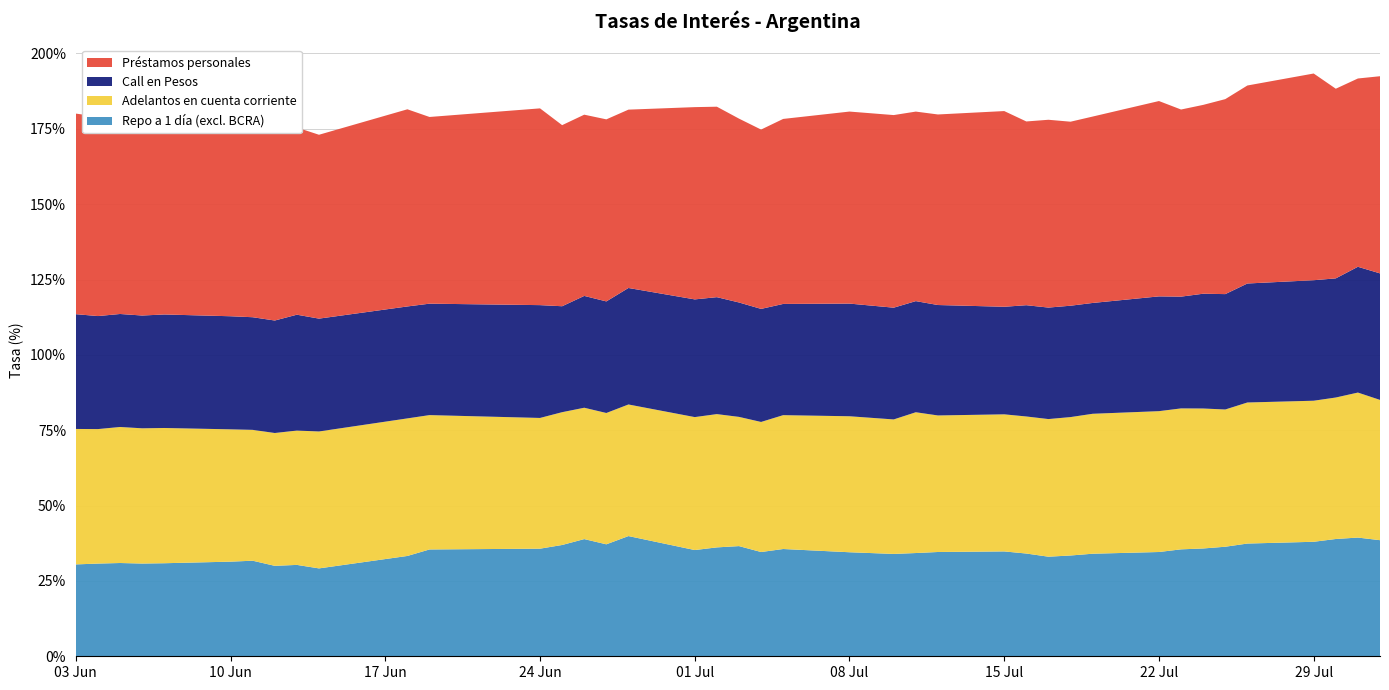

Reading left to right, list all the values displayed in this chart.

Repo a 1 día (excl. BCRA): 2024-06-03=30.5	2024-06-04=30.8	2024-06-05=30.9	2024-06-06=30.8	2024-06-07=30.9	2024-06-10=31.4	2024-06-11=31.7	2024-06-12=30.0	2024-06-13=30.3	2024-06-14=29.2	2024-06-18=33.3	2024-06-19=35.4	2024-06-24=35.7	2024-06-25=36.9	2024-06-26=38.9	2024-06-27=37.1	2024-06-28=39.9	2024-07-01=35.2	2024-07-02=36.1	2024-07-03=36.6	2024-07-04=34.6	2024-07-05=35.6	2024-07-08=34.5	2024-07-10=34.0	2024-07-11=34.3	2024-07-12=34.6	2024-07-15=34.8	2024-07-16=34.1	2024-07-17=33.0	2024-07-18=33.4	2024-07-19=34.0	2024-07-22=34.6	2024-07-23=35.5	2024-07-24=35.8	2024-07-25=36.3	2024-07-26=37.4	2024-07-29=38.0	2024-07-30=38.9	2024-07-31=39.4	2024-08-01=38.5
Adelantos en cuenta corriente: 2024-06-03=44.9	2024-06-04=44.6	2024-06-05=45.1	2024-06-06=44.9	2024-06-07=44.9	2024-06-10=43.9	2024-06-11=43.4	2024-06-12=44.1	2024-06-13=44.6	2024-06-14=45.4	2024-06-18=45.6	2024-06-19=44.6	2024-06-24=43.4	2024-06-25=44.1	2024-06-26=43.6	2024-06-27=43.6	2024-06-28=43.7	2024-07-01=44.1	2024-07-02=44.2	2024-07-03=42.9	2024-07-04=43.1	2024-07-05=44.4	2024-07-08=45.1	2024-07-10=44.6	2024-07-11=46.7	2024-07-12=45.3	2024-07-15=45.5	2024-07-16=45.5	2024-07-17=45.7	2024-07-18=45.9	2024-07-19=46.4	2024-07-22=46.7	2024-07-23=46.8	2024-07-24=46.4	2024-07-25=45.5	2024-07-26=46.8	2024-07-29=46.8	2024-07-30=46.9	2024-07-31=48.1	2024-08-01=46.5
Call en Pesos: 2024-06-03=38.1	2024-06-04=37.5	2024-06-05=37.5	2024-06-06=37.4	2024-06-07=37.7	2024-06-10=37.5	2024-06-11=37.4	2024-06-12=37.3	2024-06-13=38.4	2024-06-14=37.4	2024-06-18=37.1	2024-06-19=37.0	2024-06-24=37.4	2024-06-25=35.1	2024-06-26=37.1	2024-06-27=37.0	2024-06-28=38.6	2024-07-01=39.0	2024-07-02=38.8	2024-07-03=38.0	2024-07-04=37.5	2024-07-05=36.9	2024-07-08=37.4	2024-07-10=37.1	2024-07-11=36.9	2024-07-12=36.6	2024-07-15=35.7	2024-07-16=36.9	2024-07-17=37.0	2024-07-18=37.0	2024-07-19=36.8	2024-07-22=38.1	2024-07-23=37.1	2024-07-24=38.1	2024-07-25=38.3	2024-07-26=39.5	2024-07-29=40.0	2024-07-30=39.5	2024-07-31=41.7	2024-08-01=42.0
Préstamos personales: 2024-06-03=66.5	2024-06-04=66.2	2024-06-05=64.8	2024-06-06=66.0	2024-06-07=65.1	2024-06-10=68.7	2024-06-11=65.3	2024-06-12=62.9	2024-06-13=62.1	2024-06-14=61.0	2024-06-18=65.4	2024-06-19=61.9	2024-06-24=65.3	2024-06-25=60.1	2024-06-26=60.1	2024-06-27=60.4	2024-06-28=59.2	2024-07-01=63.8	2024-07-02=63.2	2024-07-03=61.0	2024-07-04=59.5	2024-07-05=61.4	2024-07-08=63.7	2024-07-10=63.9	2024-07-11=62.9	2024-07-12=63.2	2024-07-15=64.9	2024-07-16=61.0	2024-07-17=62.3	2024-07-18=61.0	2024-07-19=61.8	2024-07-22=64.8	2024-07-23=62.1	2024-07-24=62.6	2024-07-25=64.7	2024-07-26=65.7	2024-07-29=68.6	2024-07-30=62.9	2024-07-31=62.5	2024-08-01=65.4